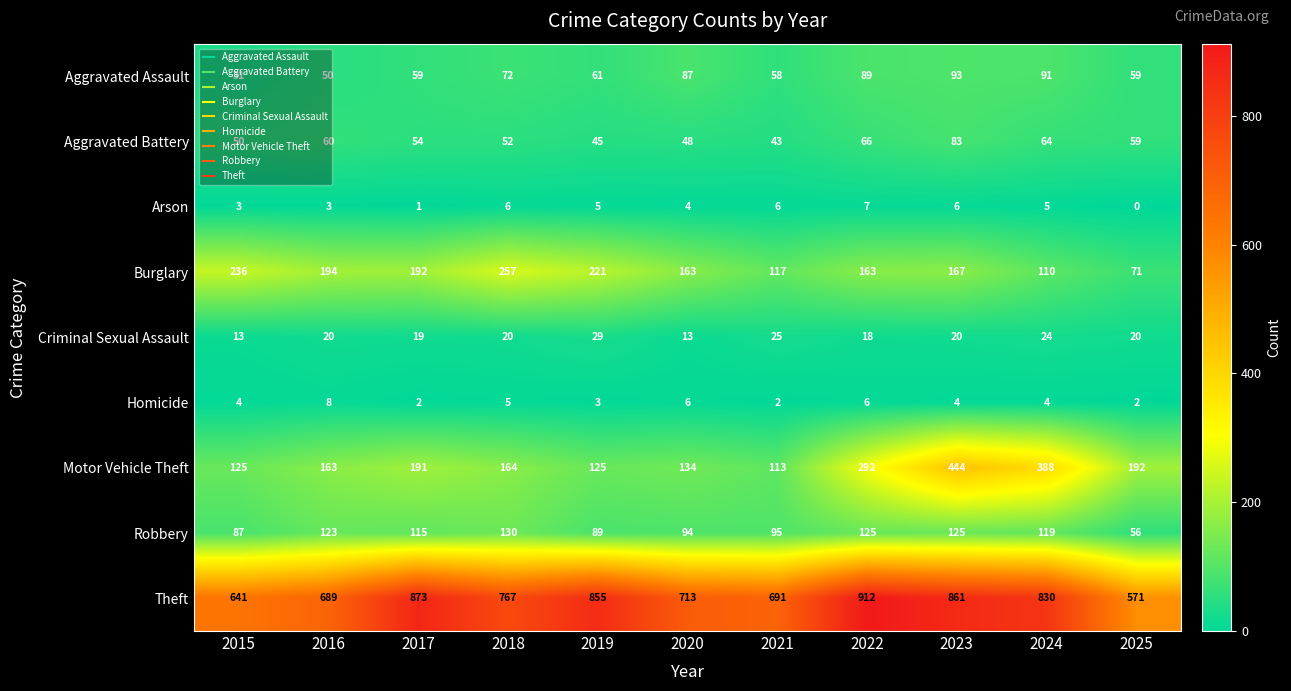

At 2023, list the series in order from largest to smallest.

Theft, Motor Vehicle Theft, Burglary, Robbery, Aggravated Assault, Aggravated Battery, Criminal Sexual Assault, Arson, Homicide